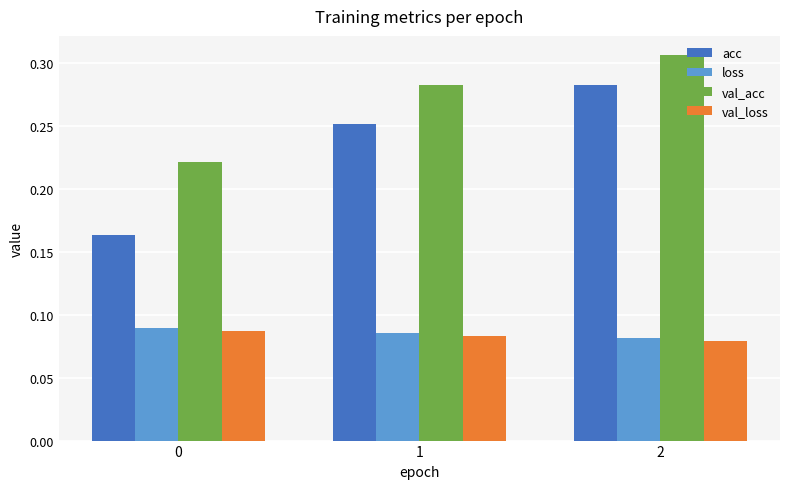

Which series has the largest total across all categories?

val_acc